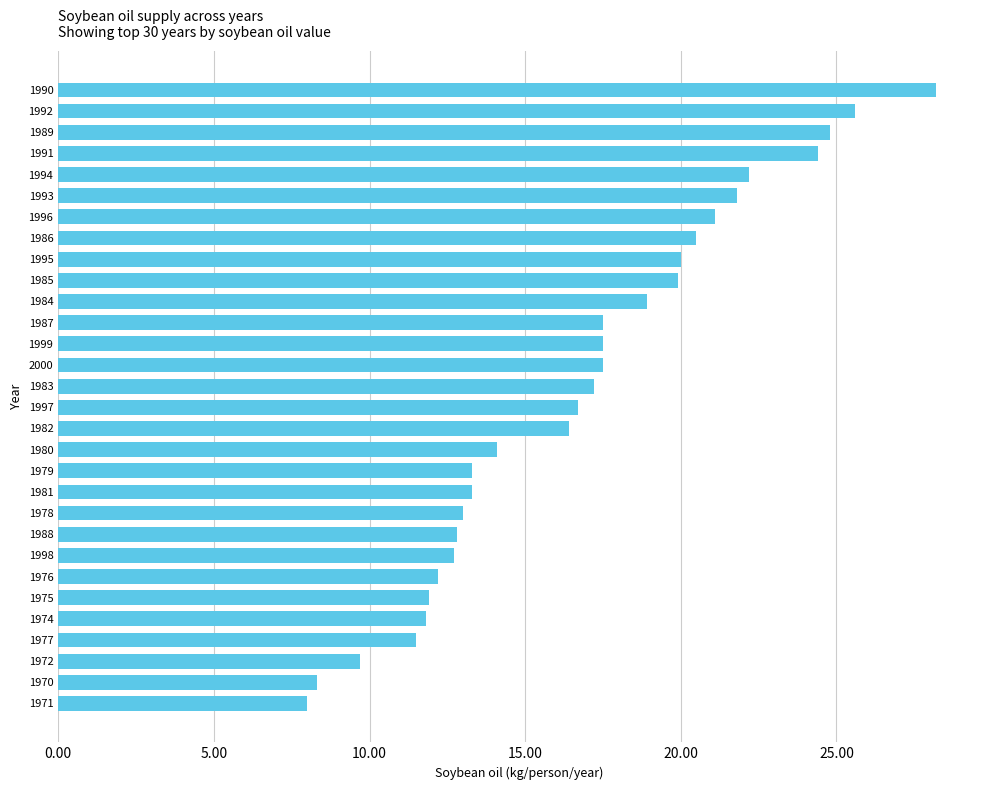

What is the sum of all values?

502.8